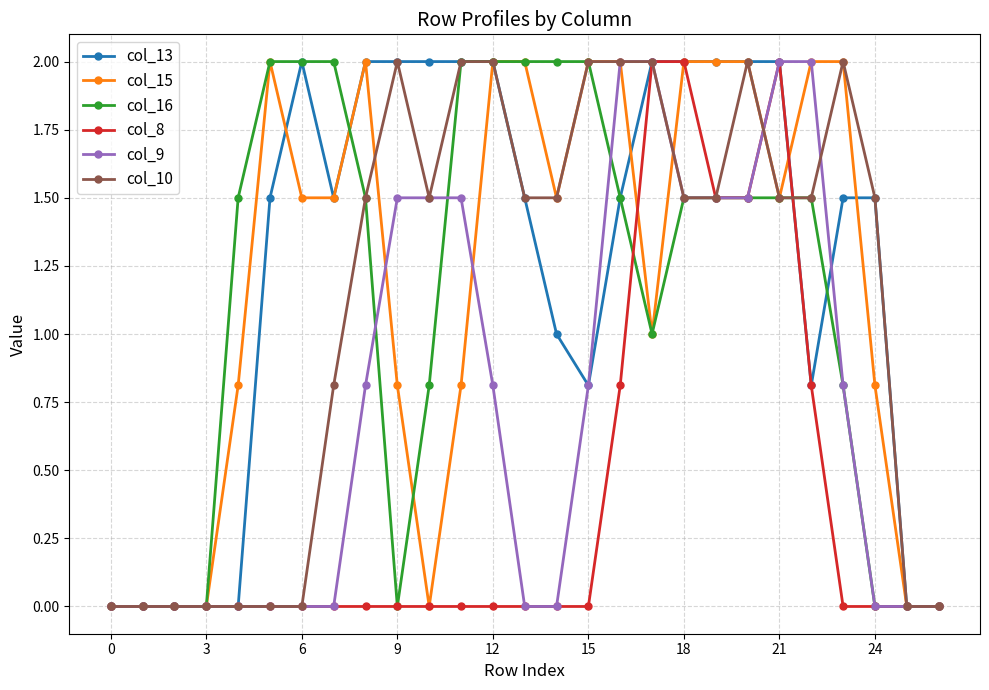

What is the value of the col_15 point at the 14th from the left?

2.0